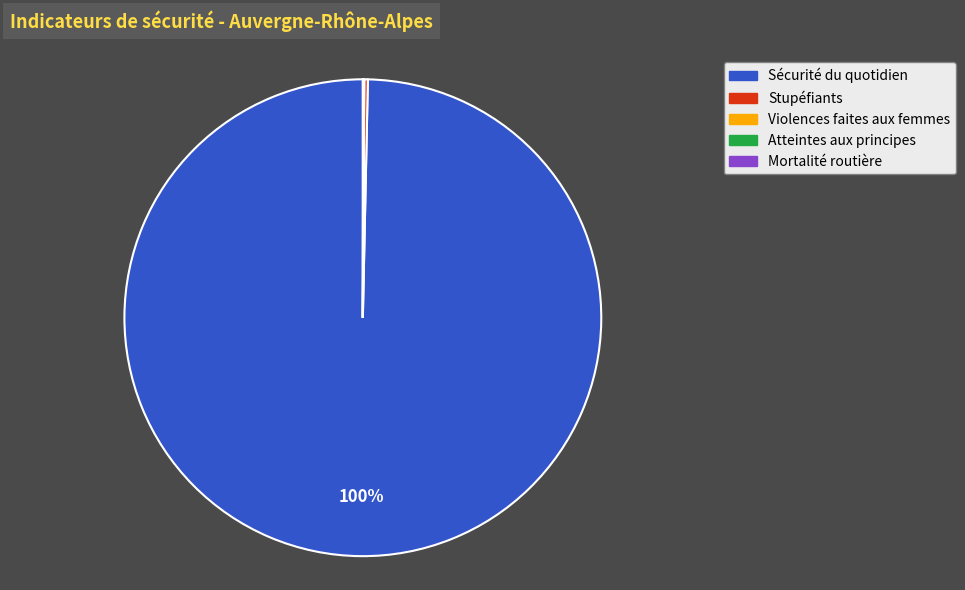

Is there a majority slice in this chart?

Yes